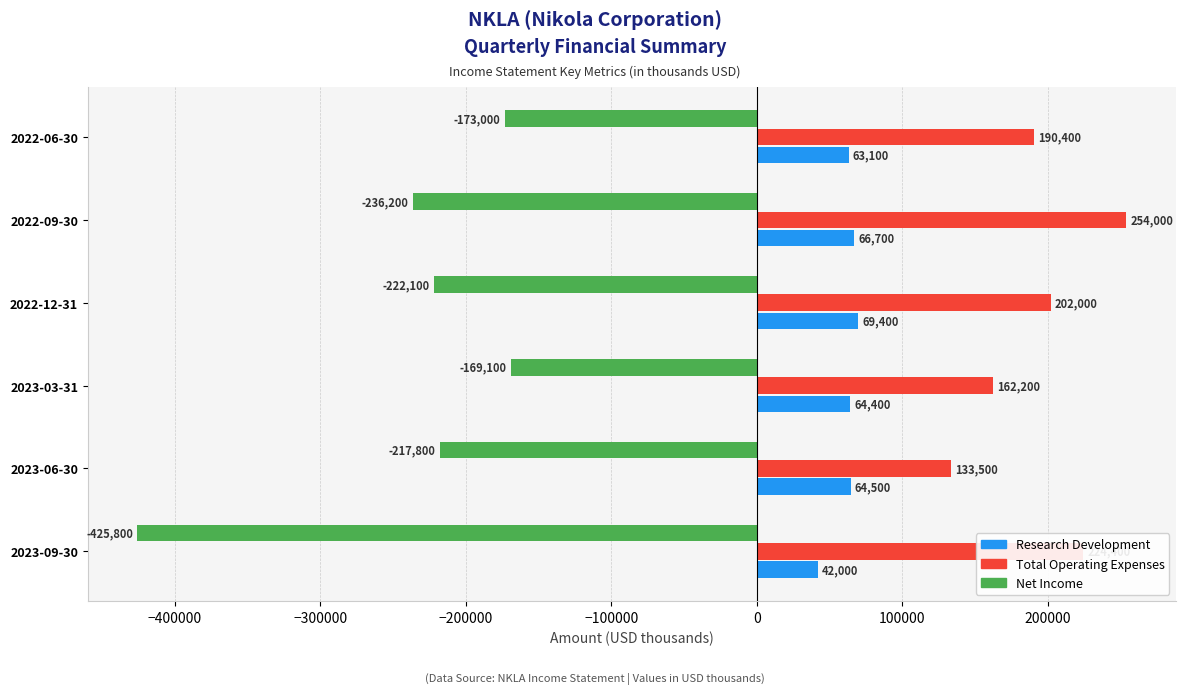

What is the difference between the second highest and minimum values in the Total Operating Expenses series?

90900